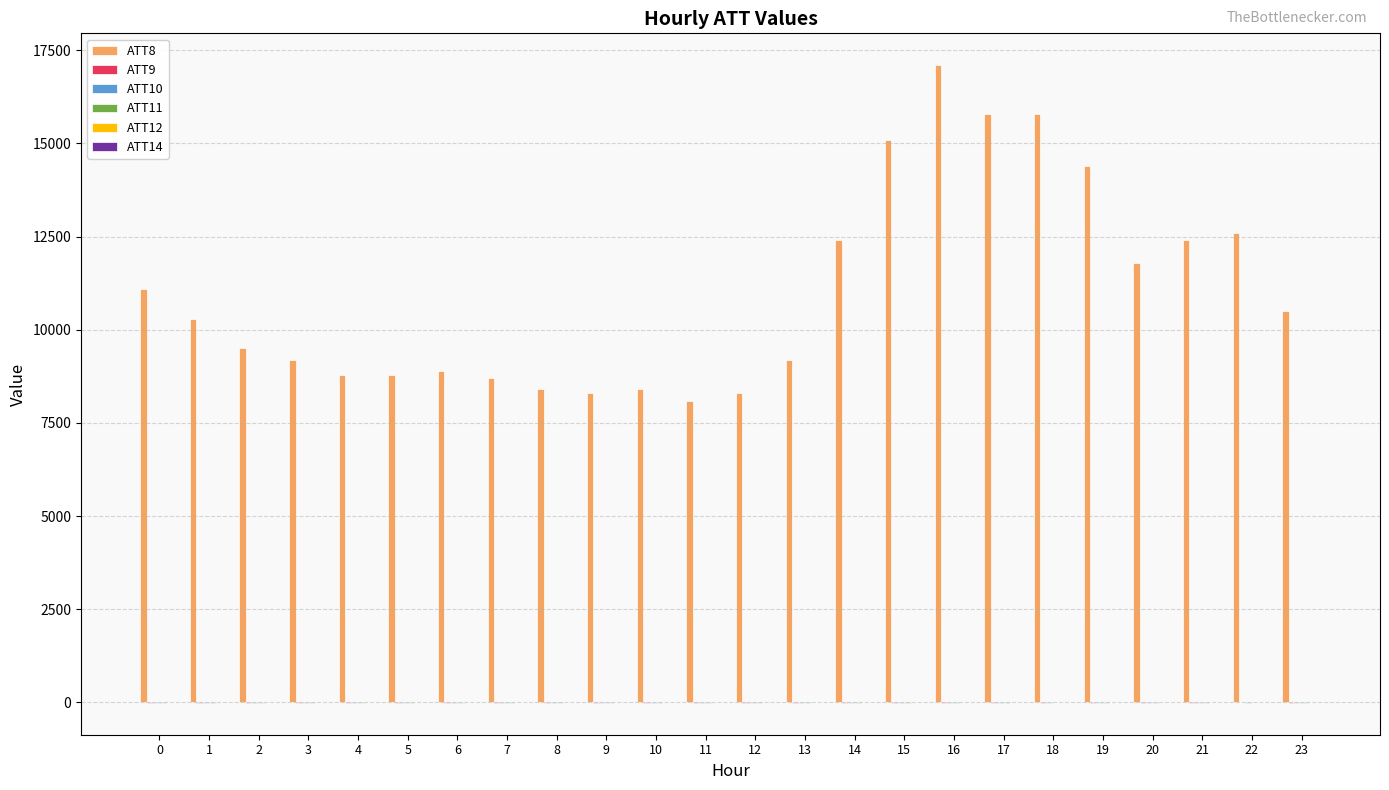

What is the greatest value displayed?

17100.0